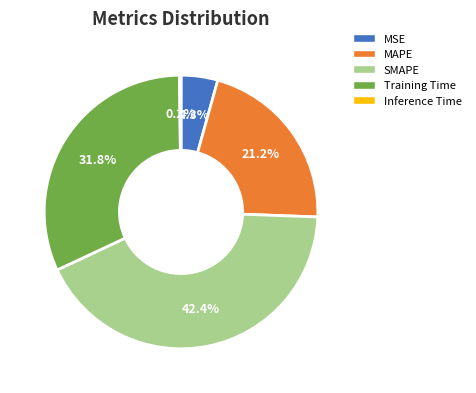

Which has a higher value, SMAPE or Training Time?

SMAPE